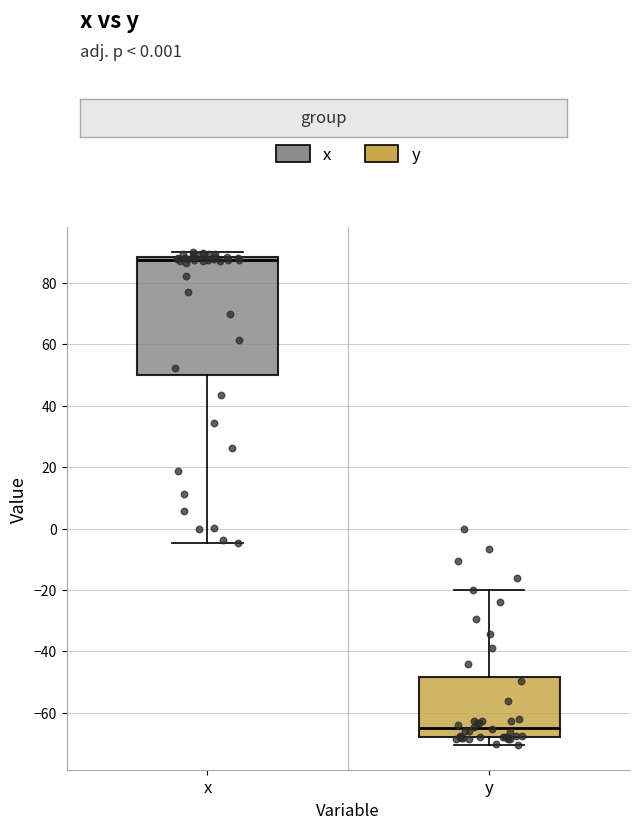

Where is the lower edge of the box for y on the y-axis? The values are not printed on the chart, so give them approximately, as read against the axis.

-68